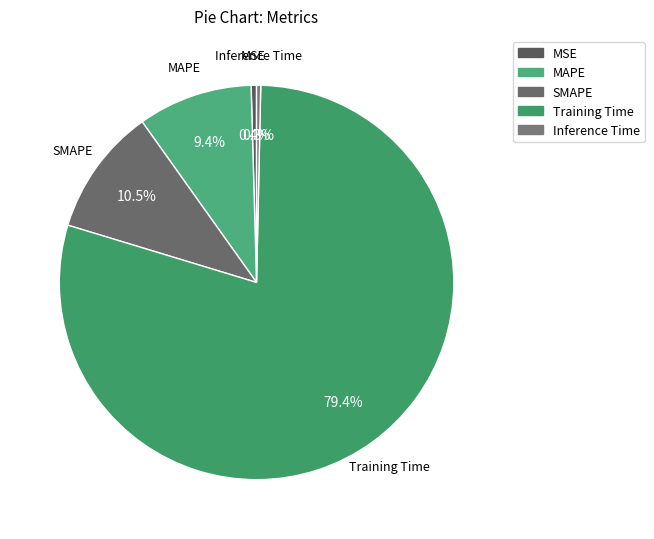

To the nearest percent, what is the average slice percentage?

20%